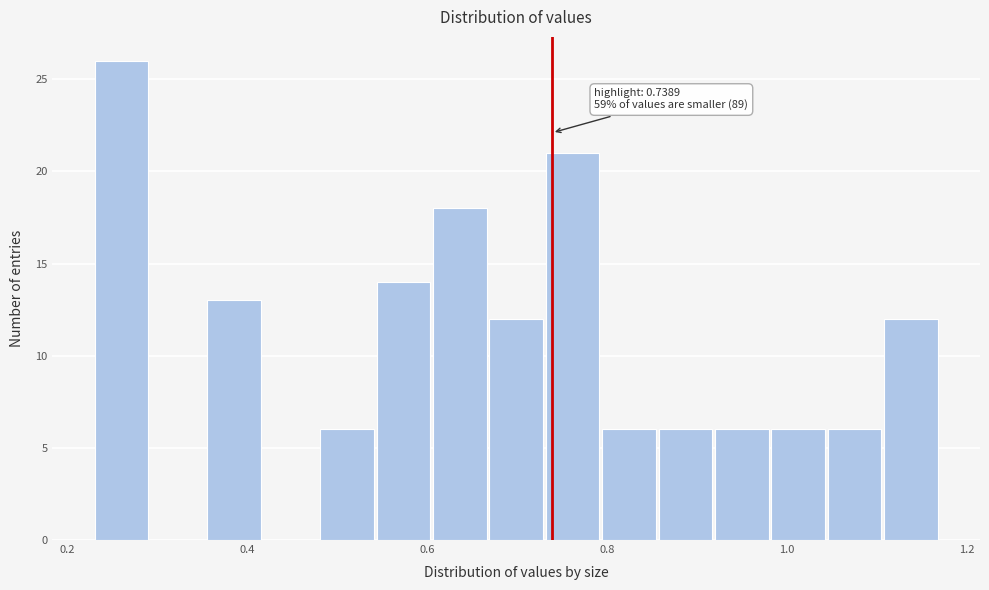

Read against the x-axis, roughly where is the centre of the tallest bar?

0.26